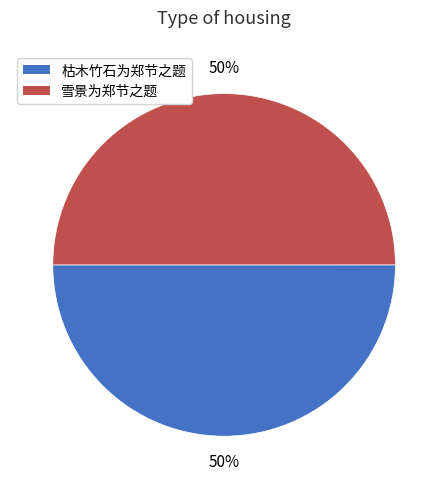

Combined, do 雪景为郑节之题 and 枯木竹石为郑节之题 account for over 50%?

Yes